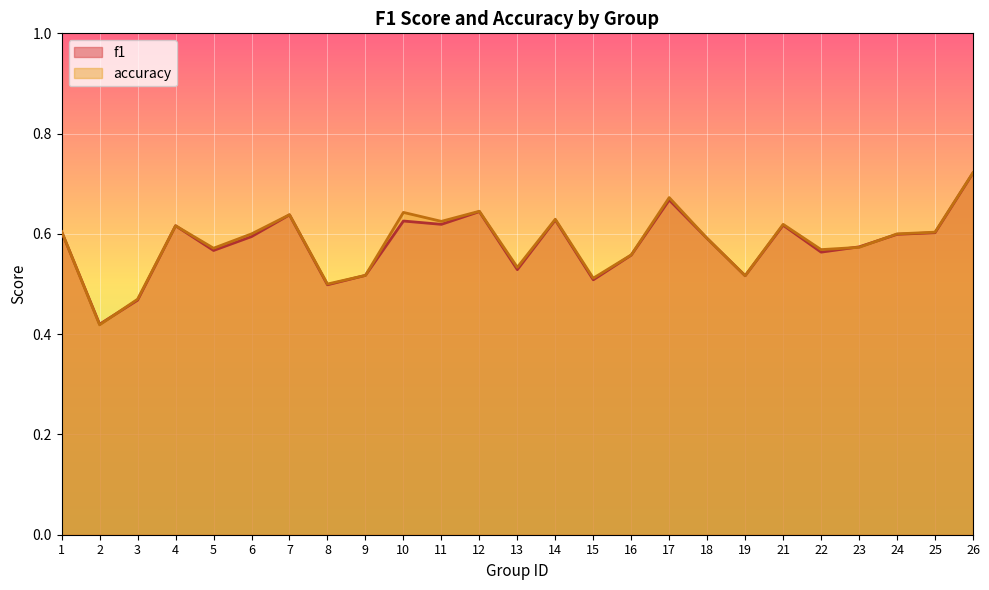

Reading right to left, list all the values displayed in this chart.

f1: 0.7	0.6	0.6	0.6	0.6	0.6	0.5	0.6	0.7	0.6	0.5	0.6	0.5	0.6	0.6	0.6	0.5	0.5	0.6	0.6	0.6	0.6	0.5	0.4	0.6
accuracy: 0.7	0.6	0.6	0.6	0.6	0.6	0.5	0.6	0.7	0.6	0.5	0.6	0.5	0.6	0.6	0.6	0.5	0.5	0.6	0.6	0.6	0.6	0.5	0.4	0.6